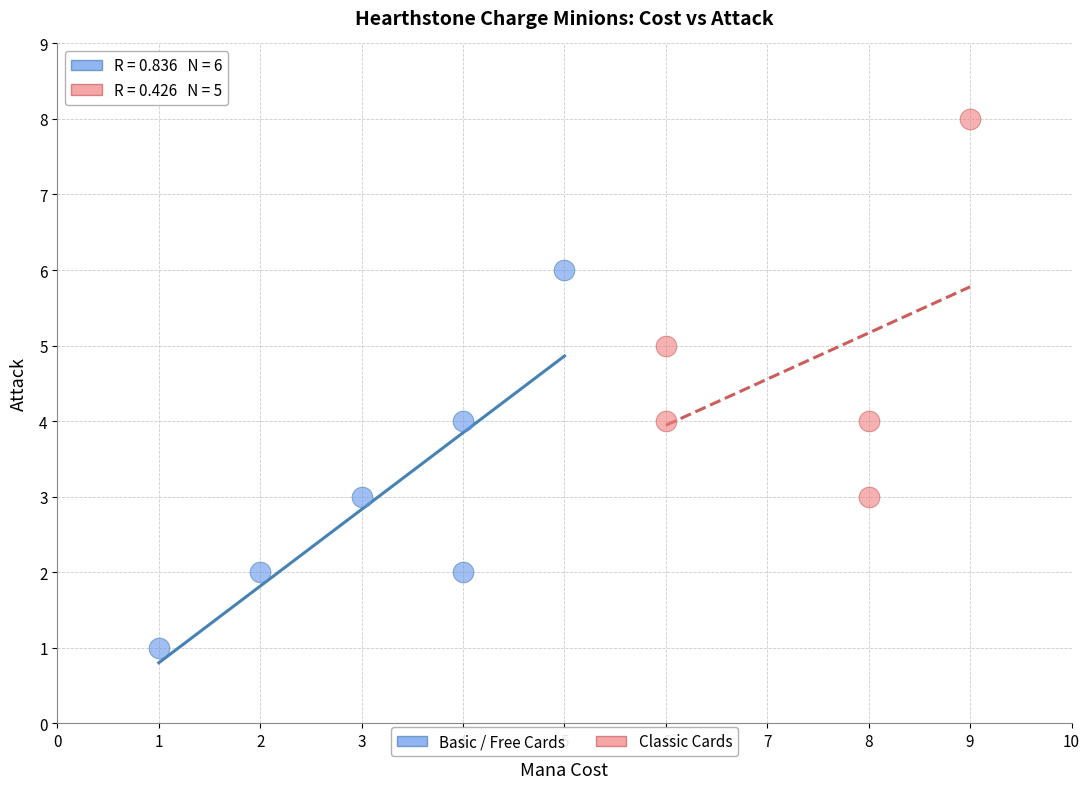

Which series contains the lowest Y value?

Basic / Free Cards